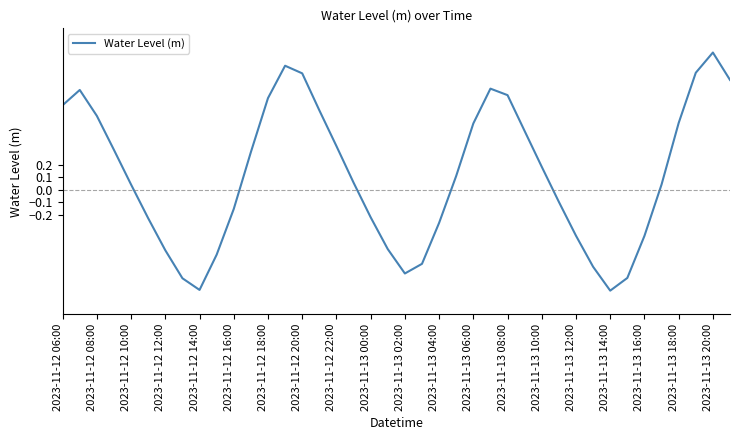

What is the greatest value displayed?

1.1